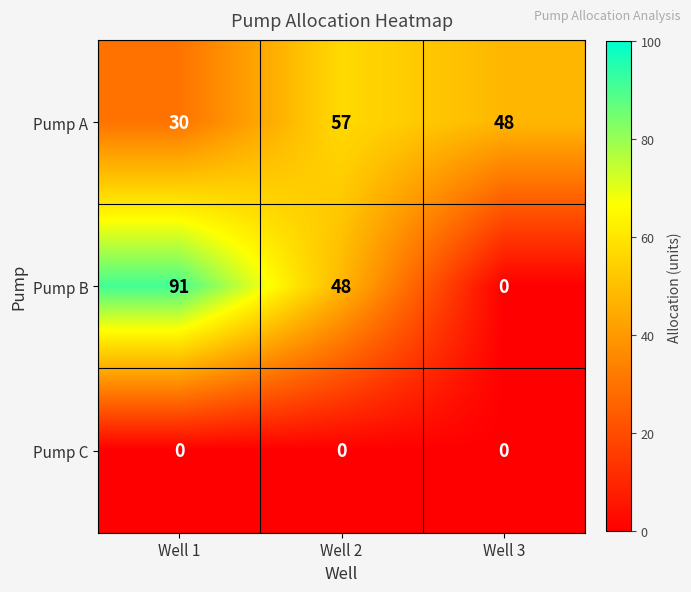

The Pump B series shows 0 at Well 3. True or false?

True